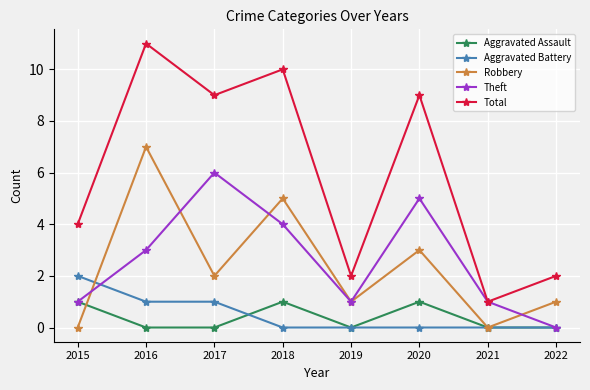

The value of Aggravated Battery at 2020 is 1. True or false?

False